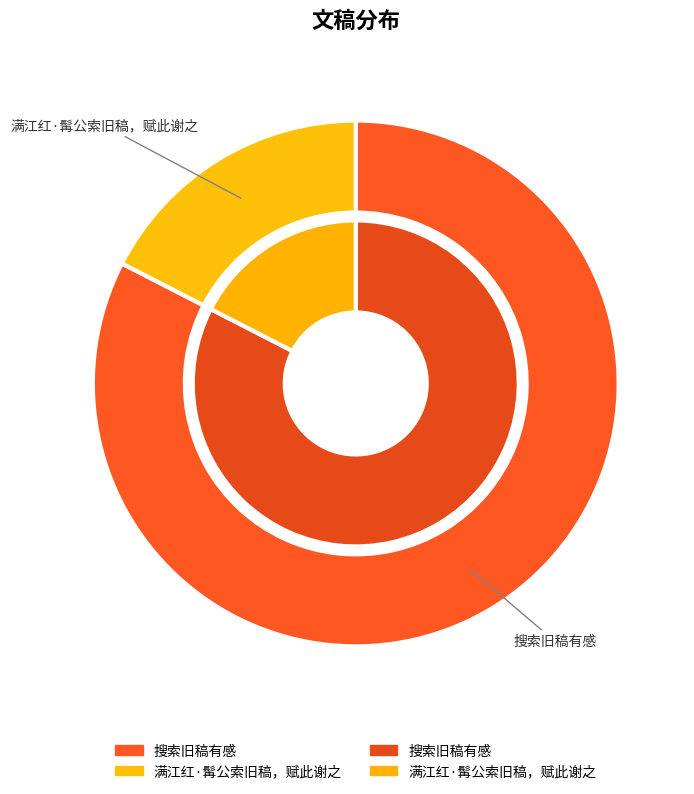

How many slices are in this pie chart?

2